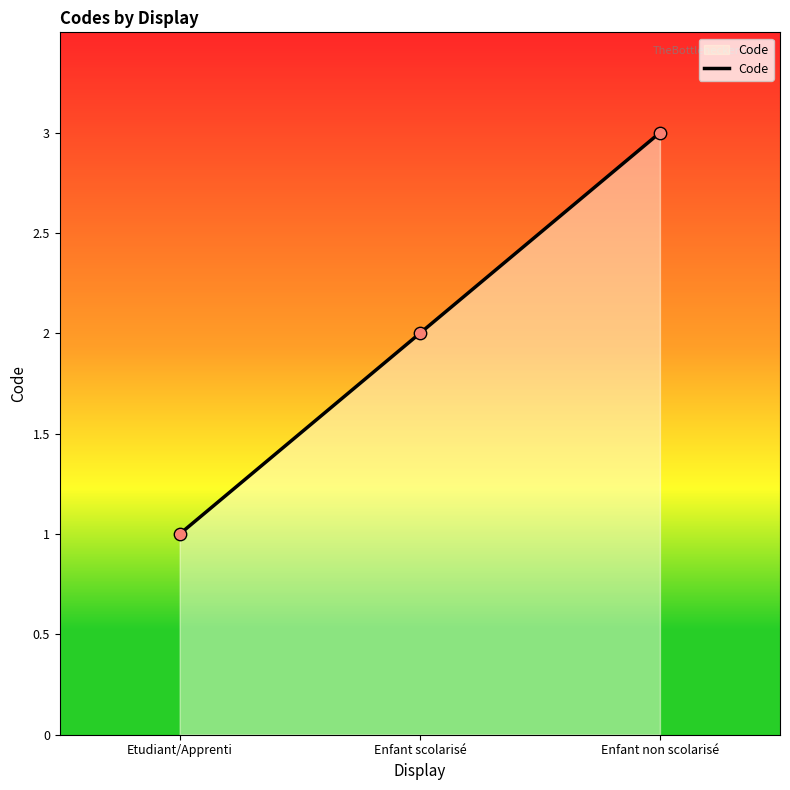

Which has a higher value, Enfant scolarisé or Enfant non scolarisé?

Enfant non scolarisé